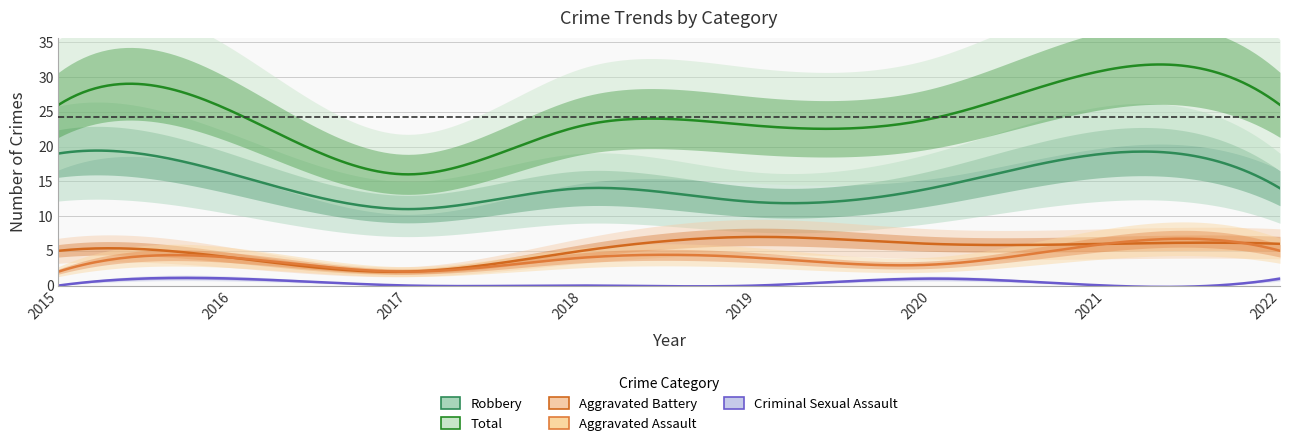

Reading right to left, transcribe all the data shown in this chart.

Aggravated Assault: 2022=5	2021=6	2020=3	2019=4	2018=4	2017=2	2016=4	2015=2
Aggravated Battery: 2022=6	2021=6	2020=6	2019=7	2018=5	2017=2	2016=4	2015=5
Criminal Sexual Assault: 2022=1	2021=0	2020=1	2019=0	2018=0	2017=0	2016=1	2015=0
Robbery: 2022=14	2021=19	2020=14	2019=12	2018=14	2017=11	2016=16	2015=19
Total: 2022=26	2021=31	2020=24	2019=23	2018=23	2017=16	2016=25	2015=26